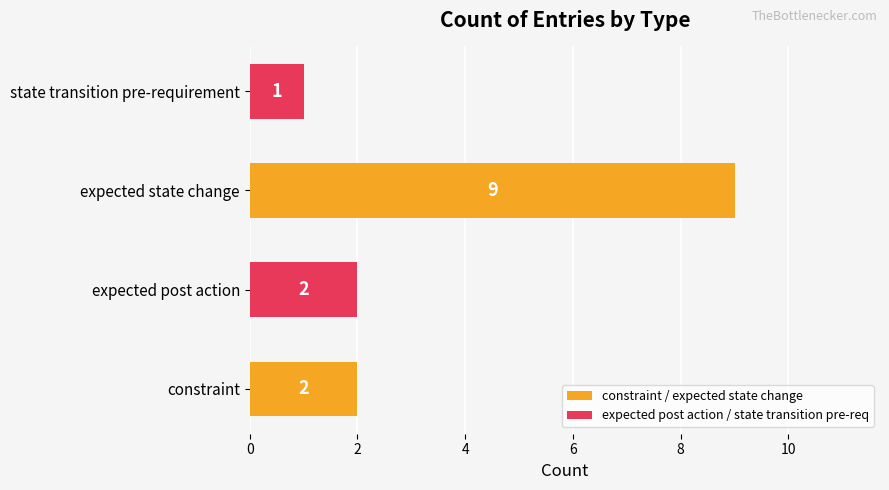

What is the difference between the maximum and minimum values?

8